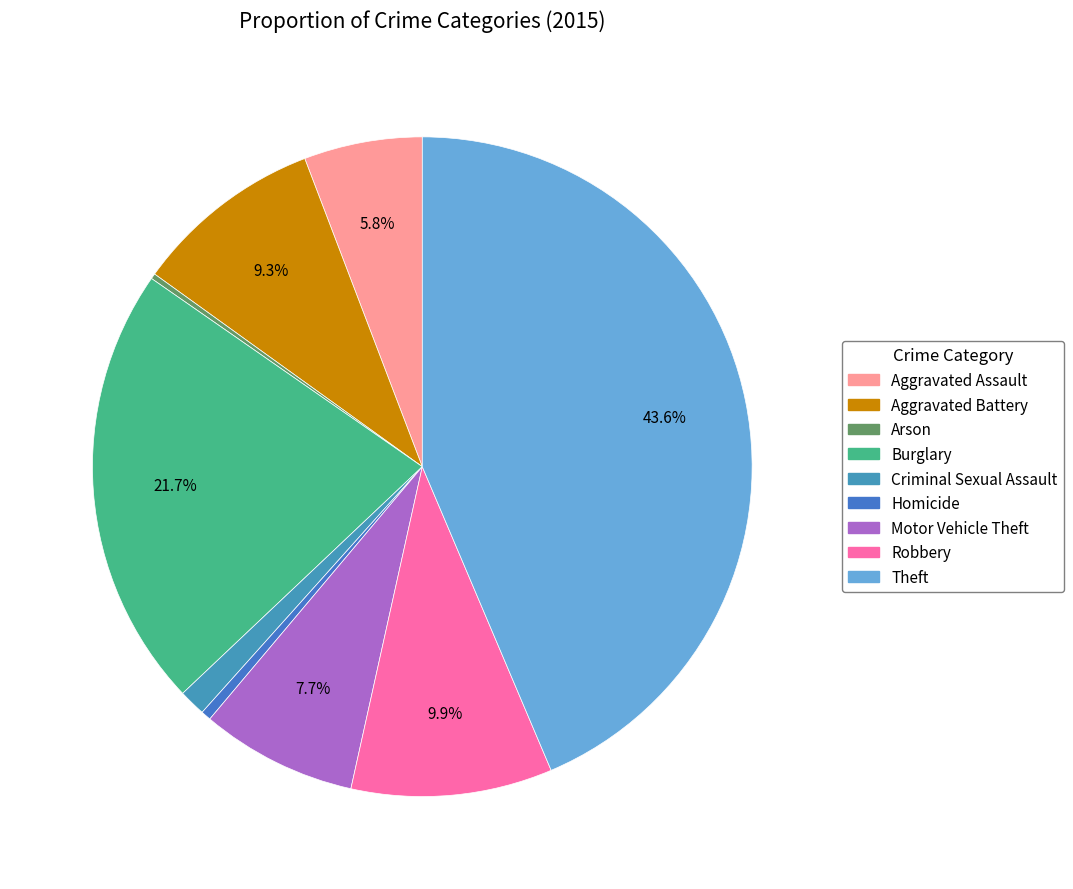

What is the largest slice in the pie chart?

Theft